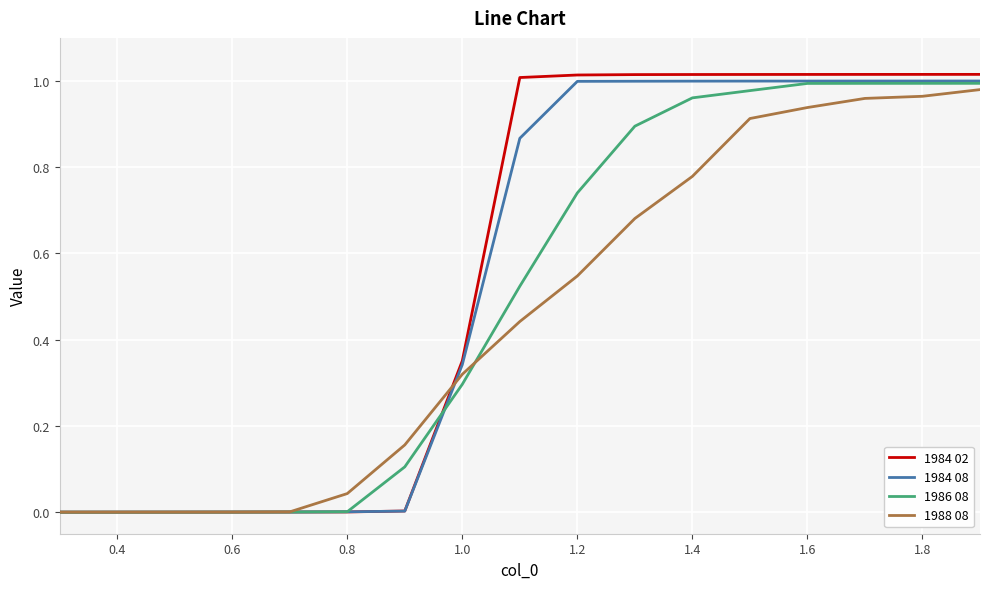

How many lines are shown in the chart?

4